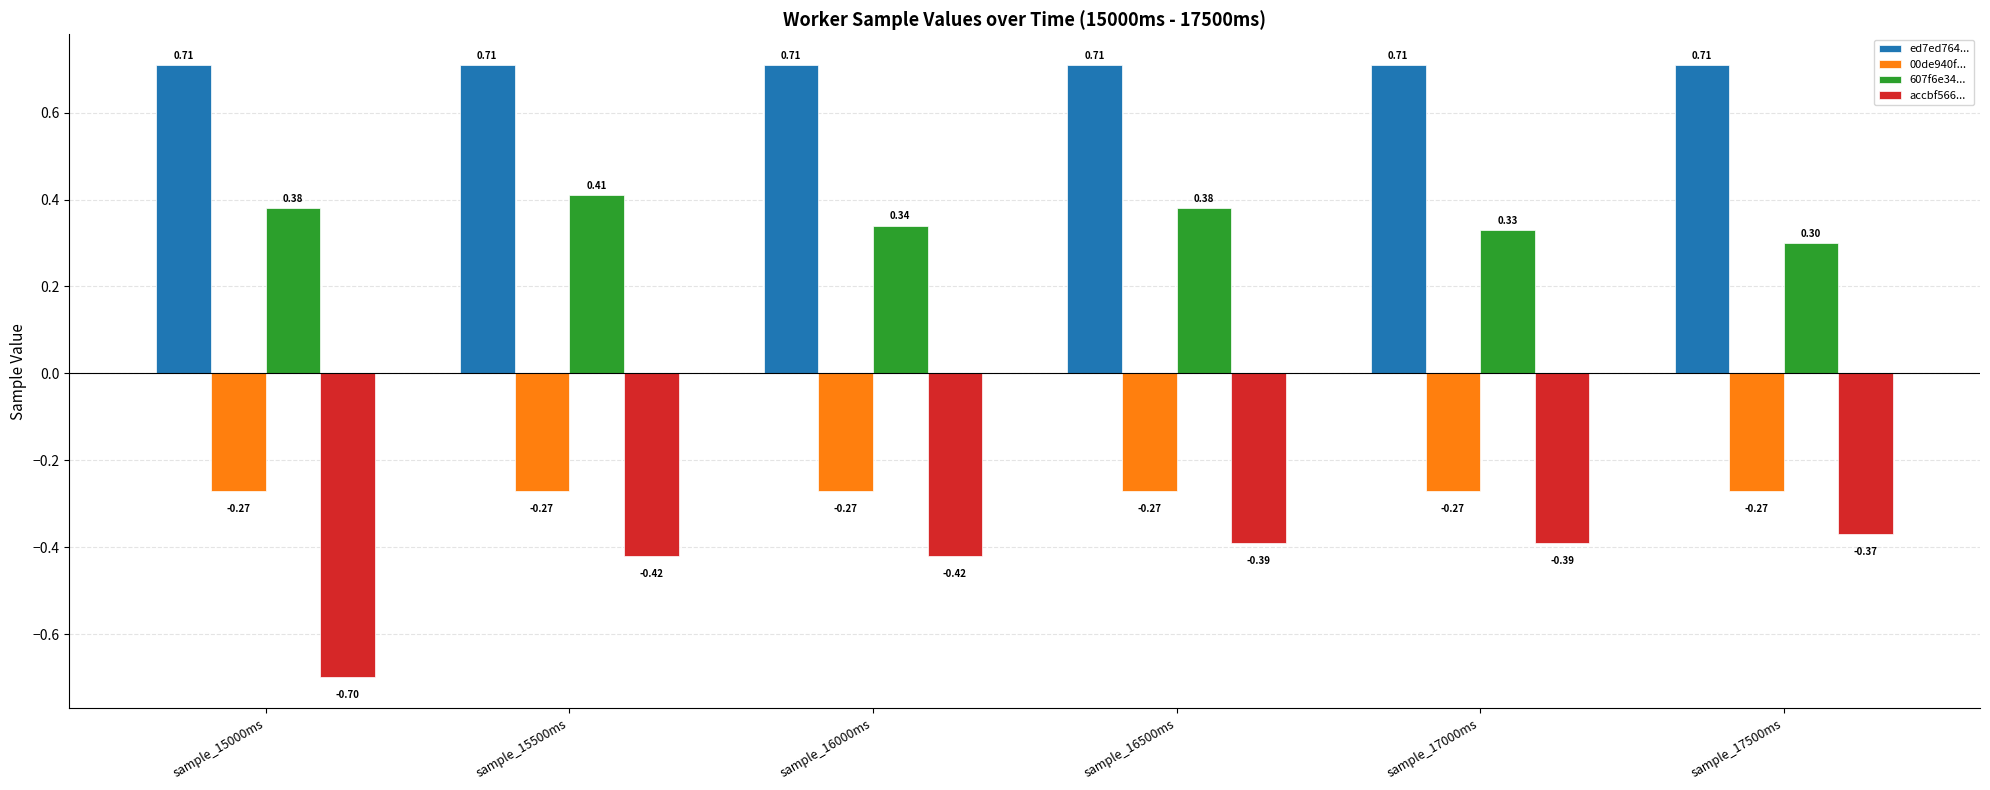

What is the minimum value shown in the chart?

-0.7